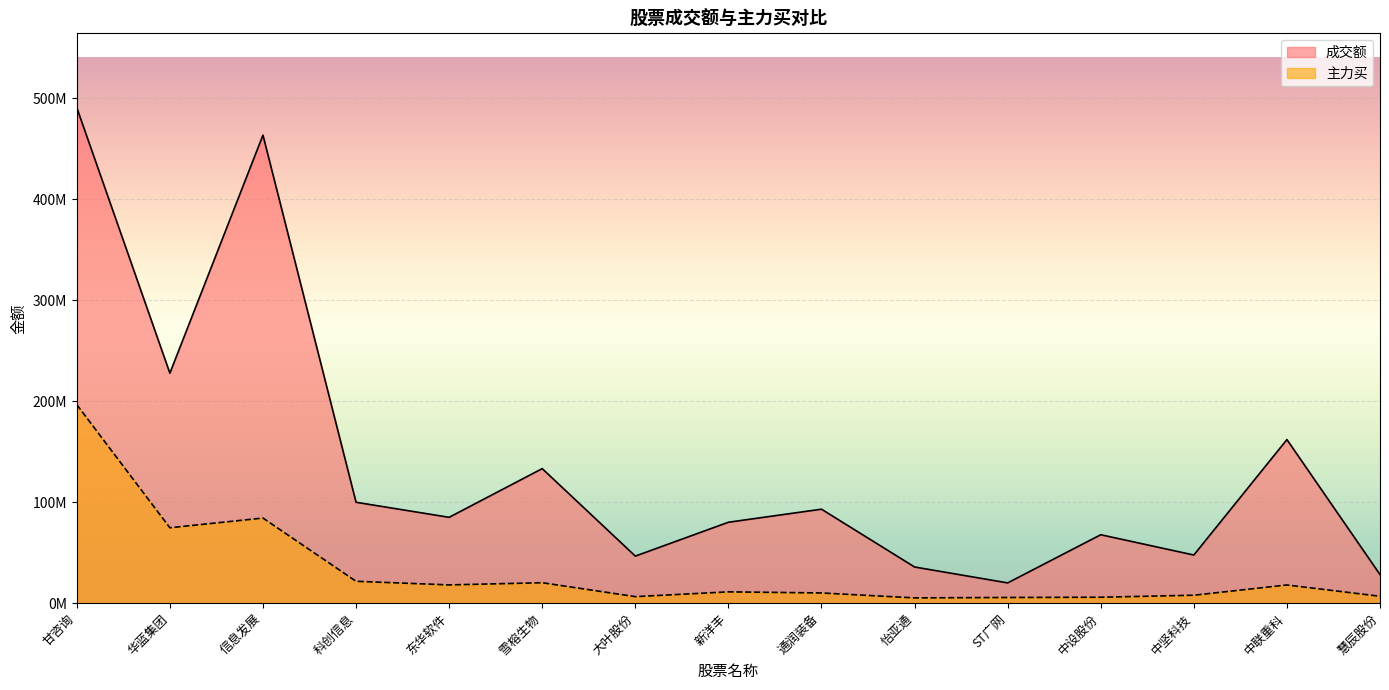

True or false: 成交额 and 主力买 intersect in this chart.

False